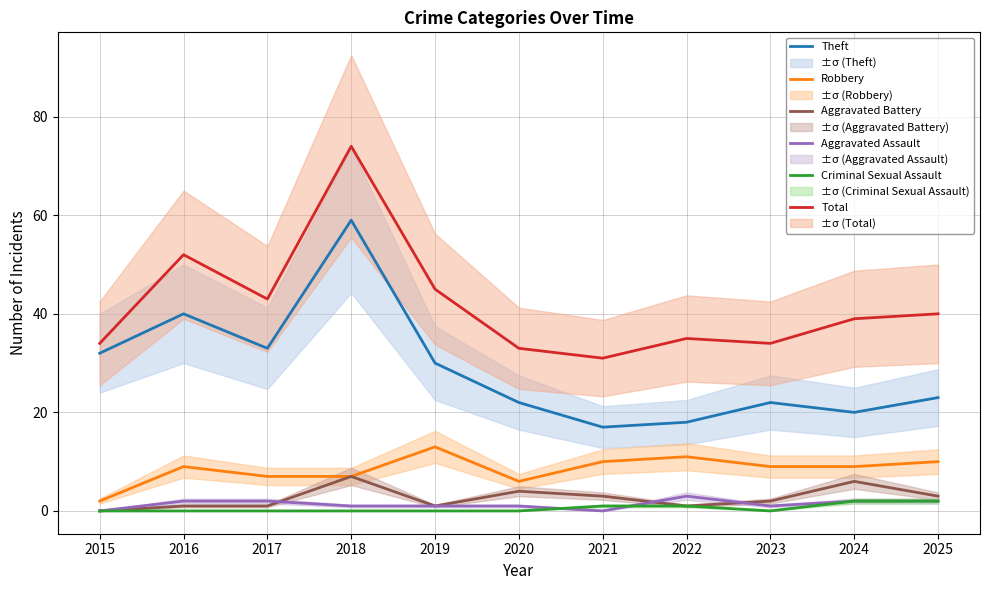

What are all the series names shown in the legend?

Theft, Robbery, Aggravated Battery, Aggravated Assault, Criminal Sexual Assault, Total